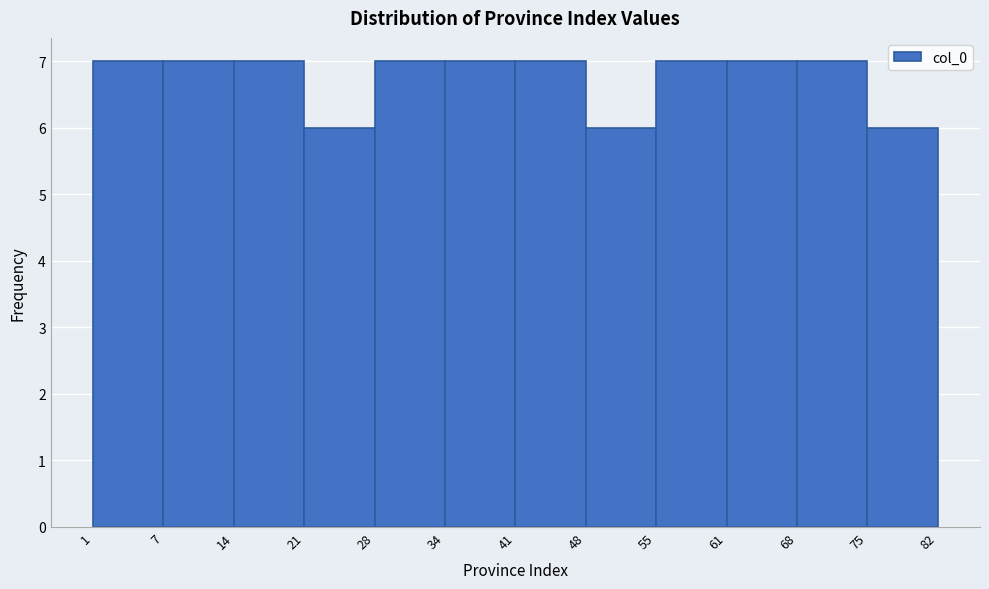

What is the height of the bar covering 14 to 21 on the x-axis? The values are not printed on the chart, so give them approximately, as read against the axis.

7